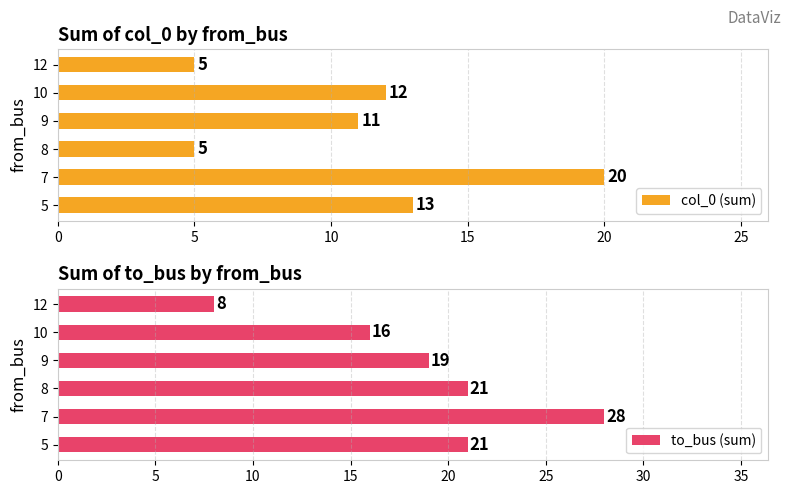

What is the sum of the col_0 (sum) values at 9 and 8?

16